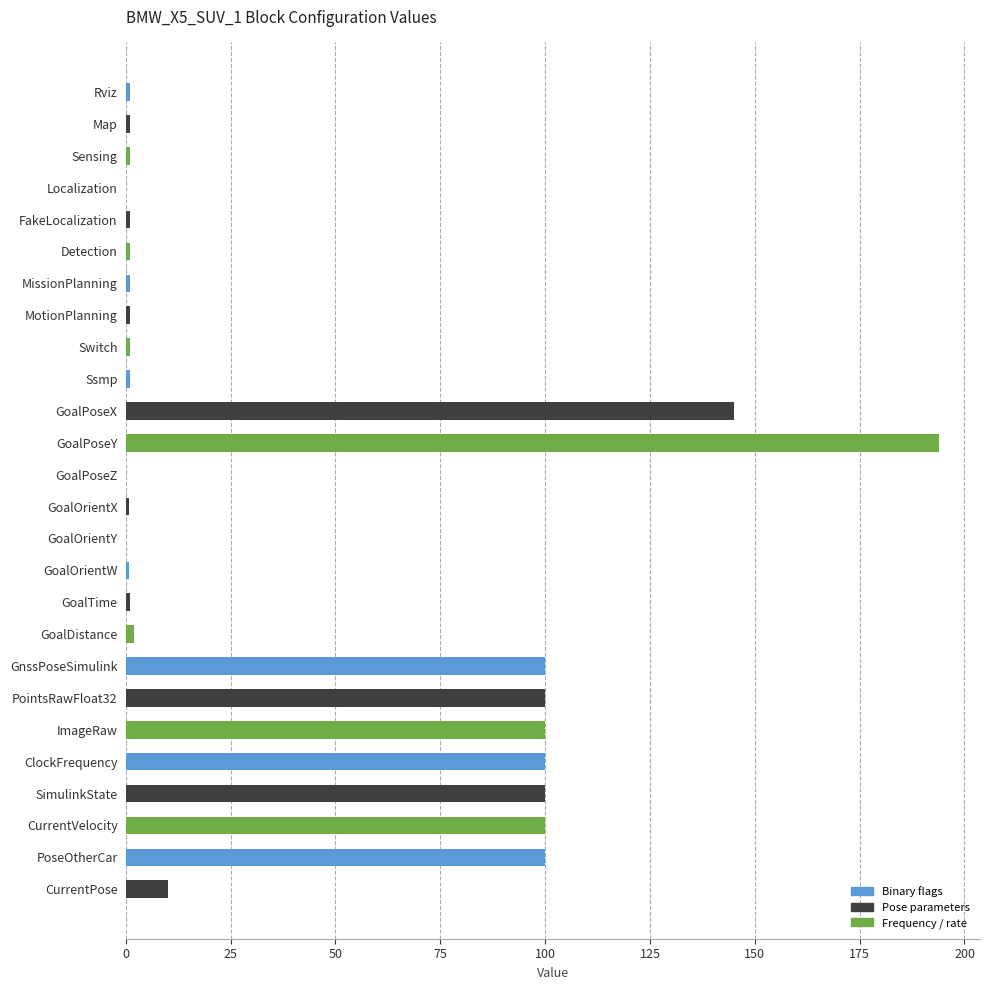

What is the sum of the values at ClockFrequency and GoalPoseX?

245.0